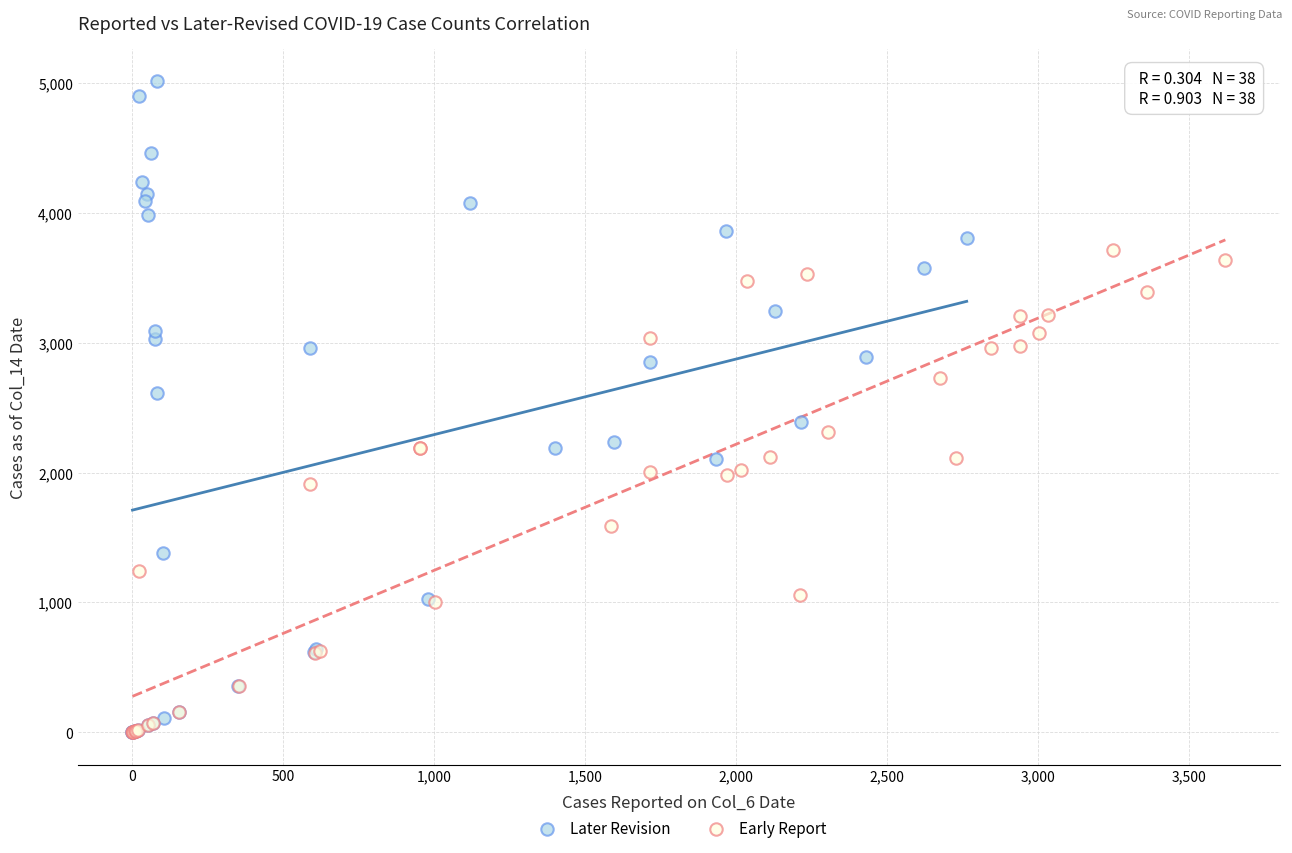

Which series contains the highest Y value?

Later Revision